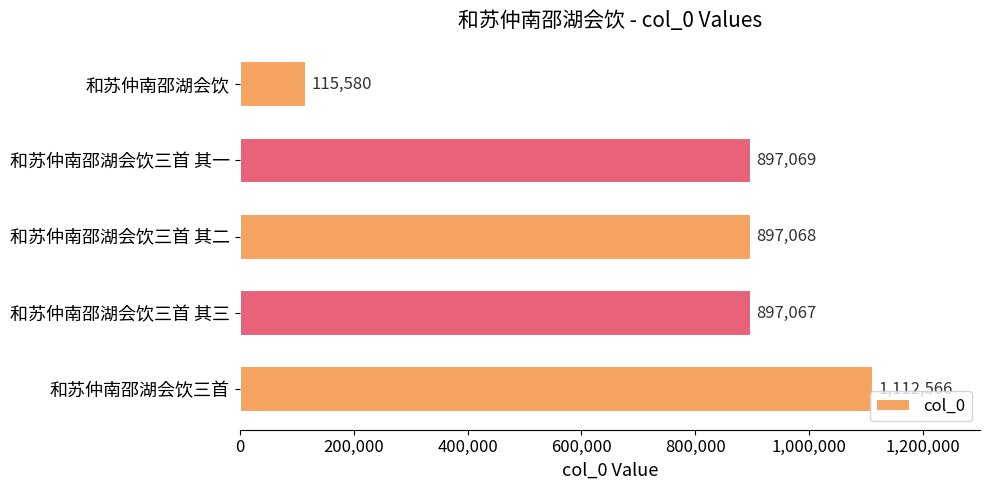

Which label corresponds to the largest value in the chart?

和苏仲南邵湖会饮三首